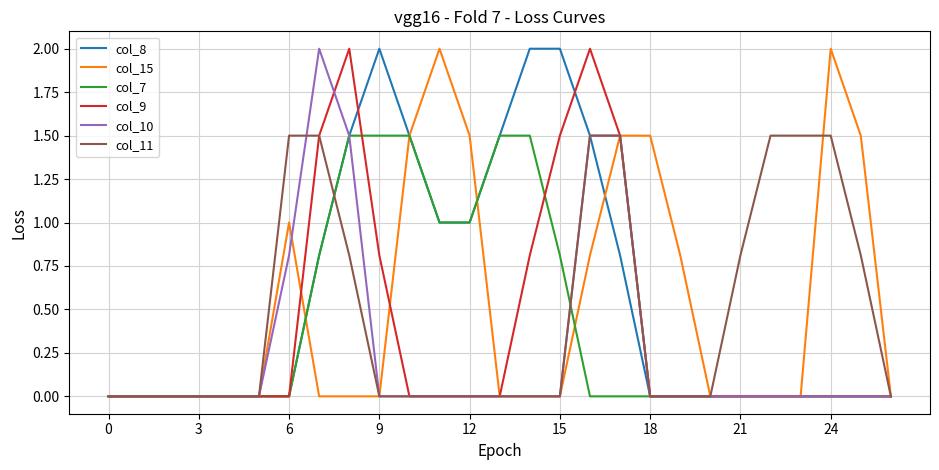

What are all the series names shown in the legend?

col_8, col_15, col_7, col_9, col_10, col_11